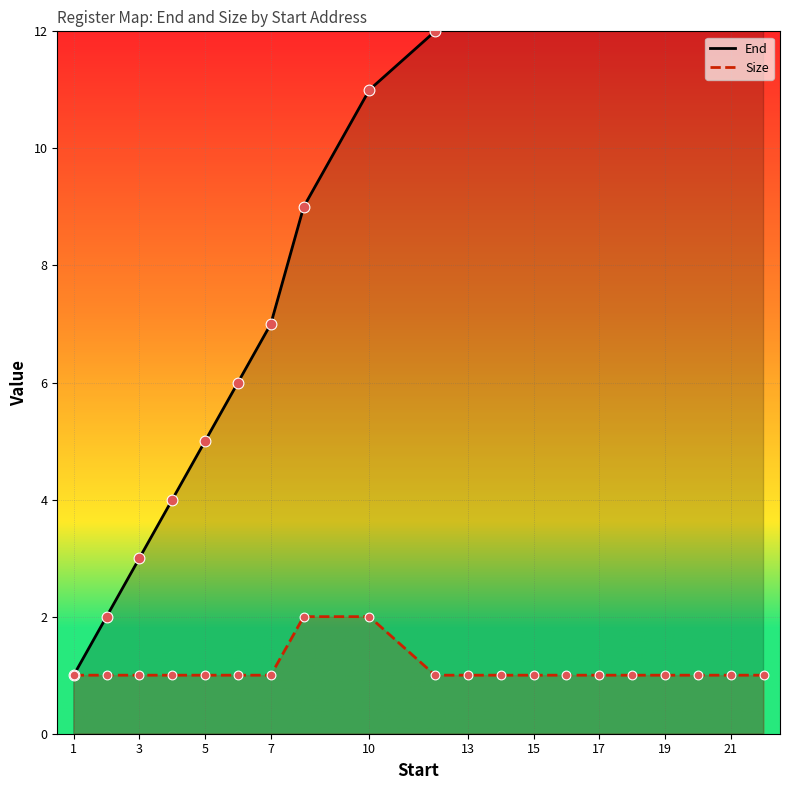

Which series contains the lowest Y value?

End